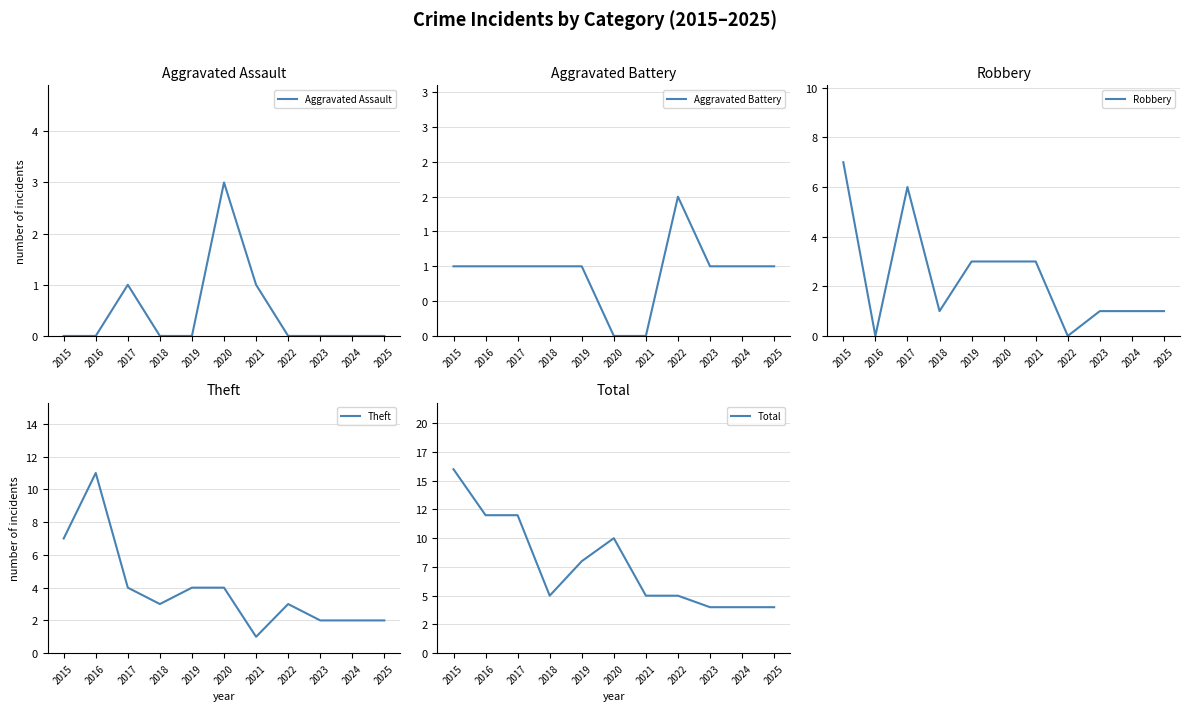

What is the difference between the maximum and minimum values in the Total series?

12